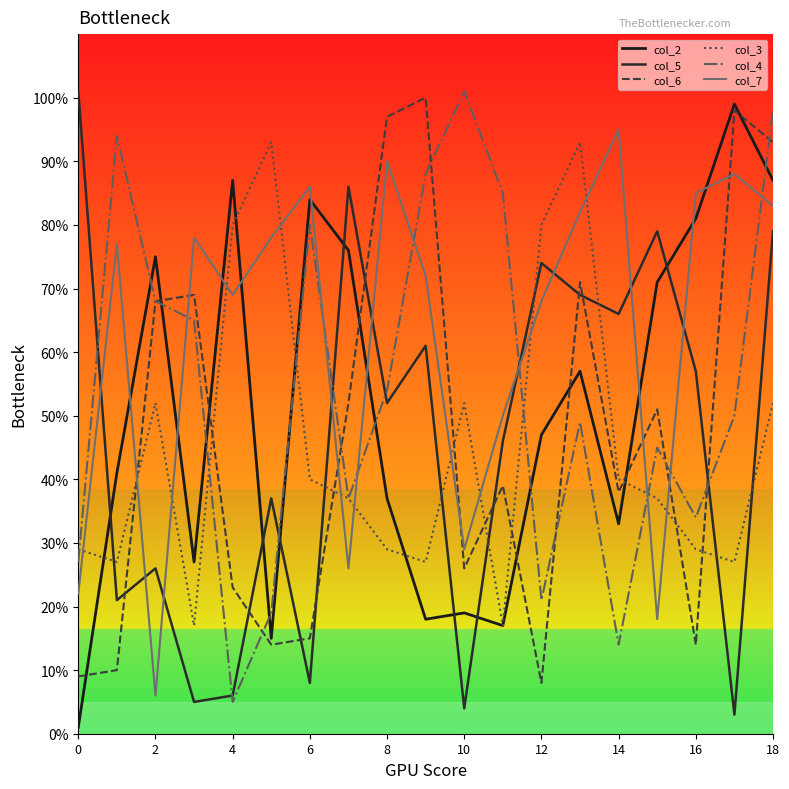

Is this an area chart (filled region under the line)?

No